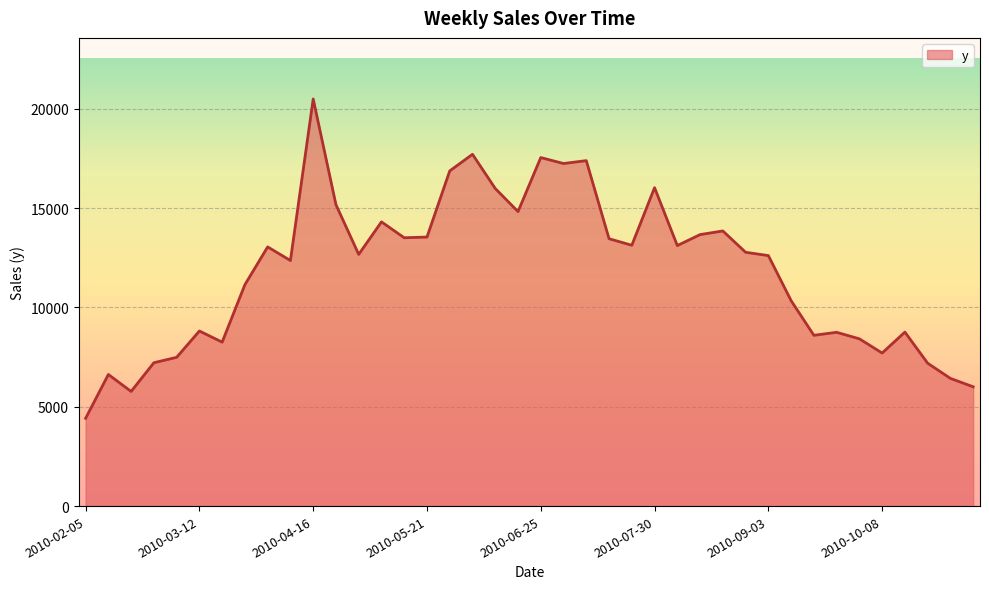

What is the greatest value displayed?

20500.0